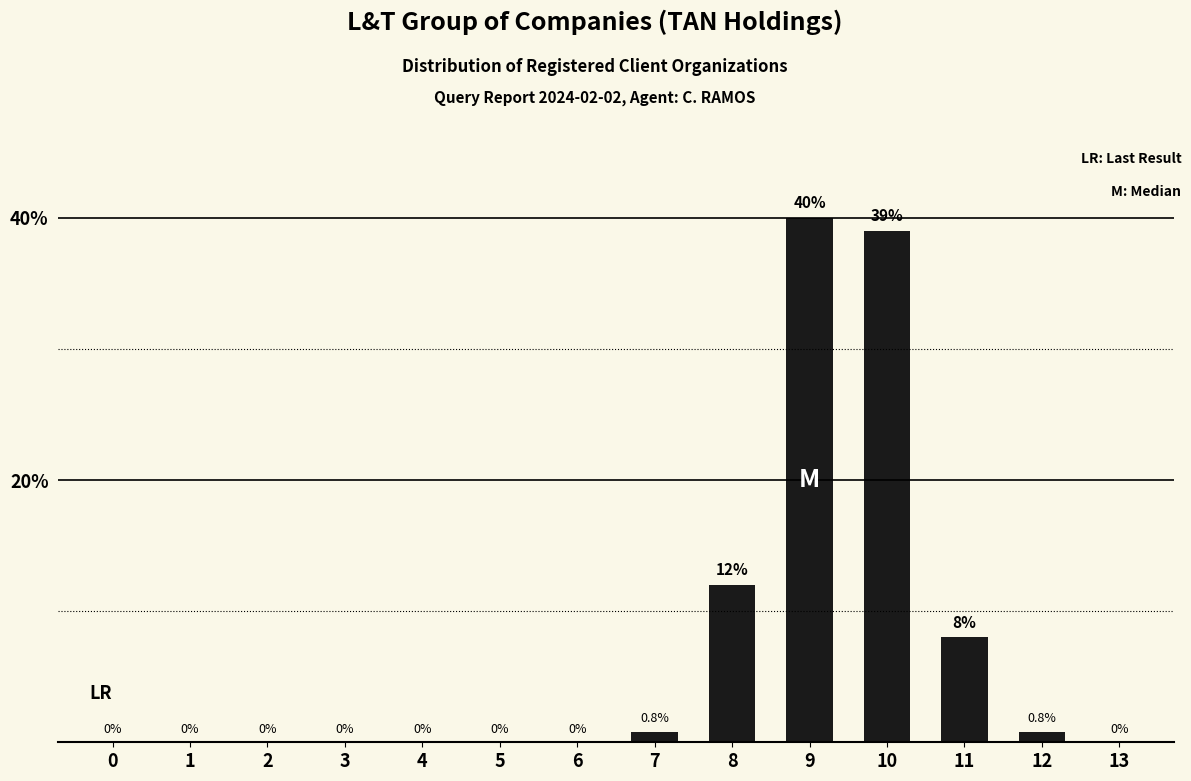

Read the value at 10.

39.0